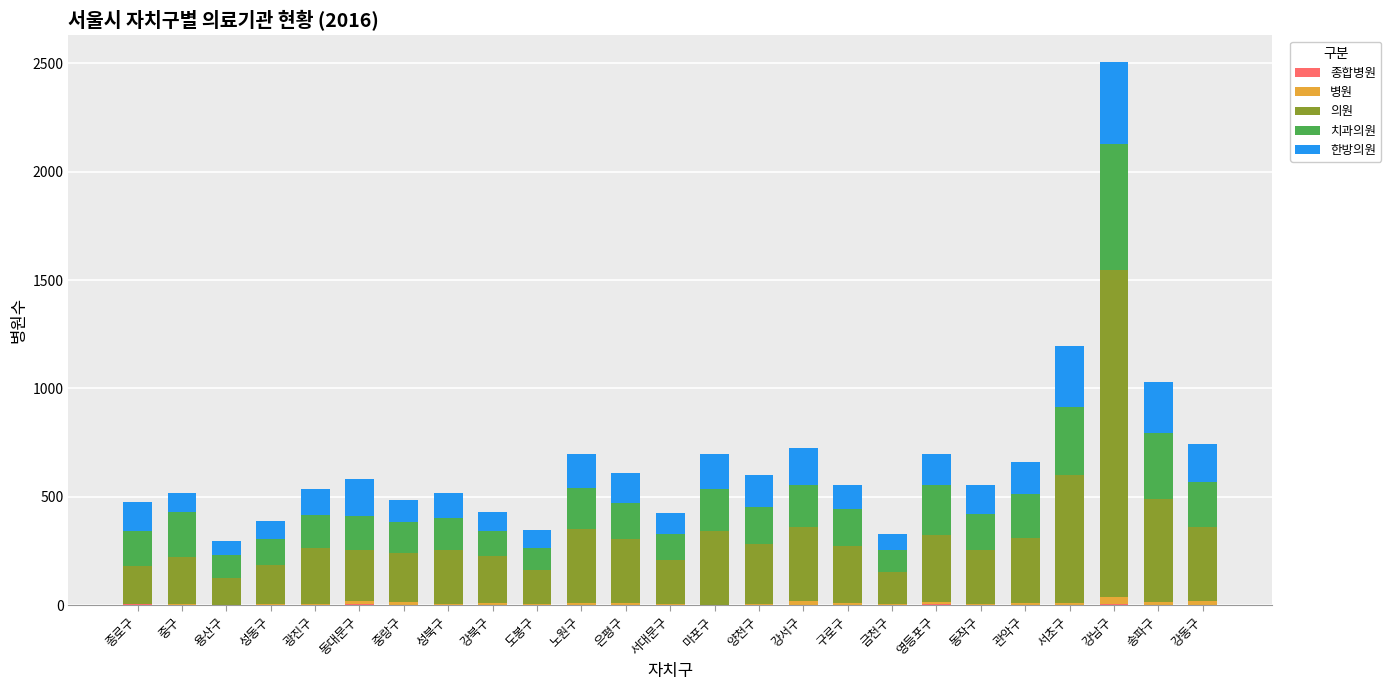

At which category is the sum across all series the highest?

강남구